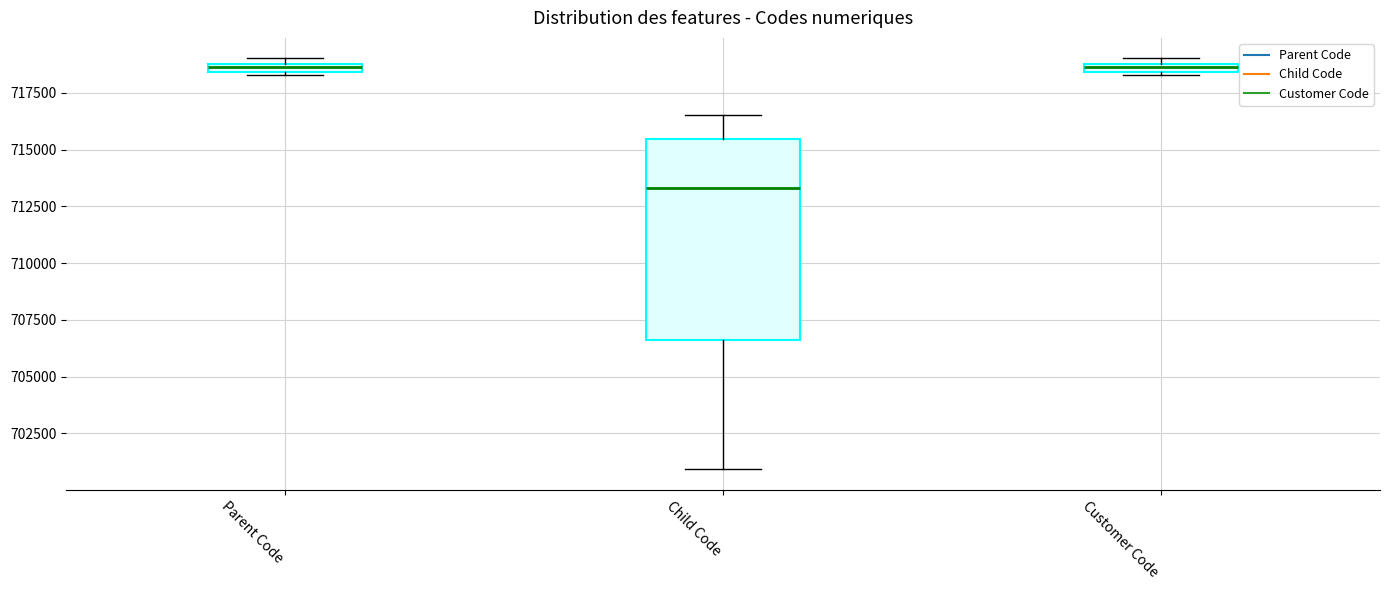

Comparing the boxes themselves (not the whiskers), which one is the tallest?

Child Code